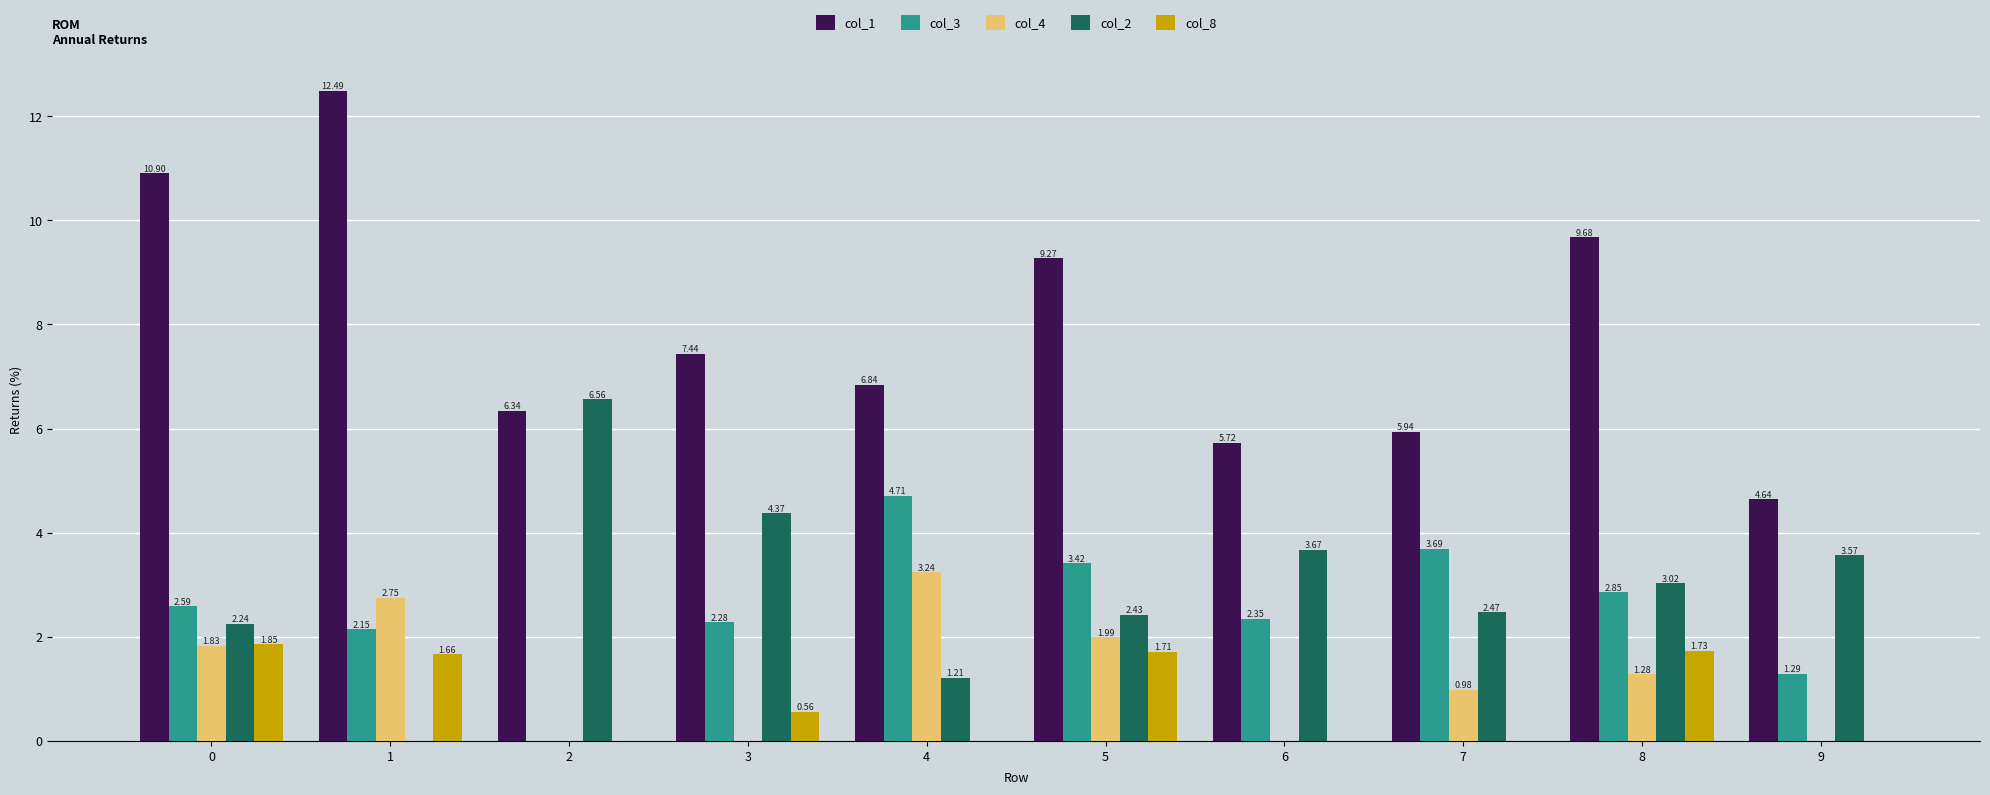

Which series changed the most between 0 and 5?

col_1